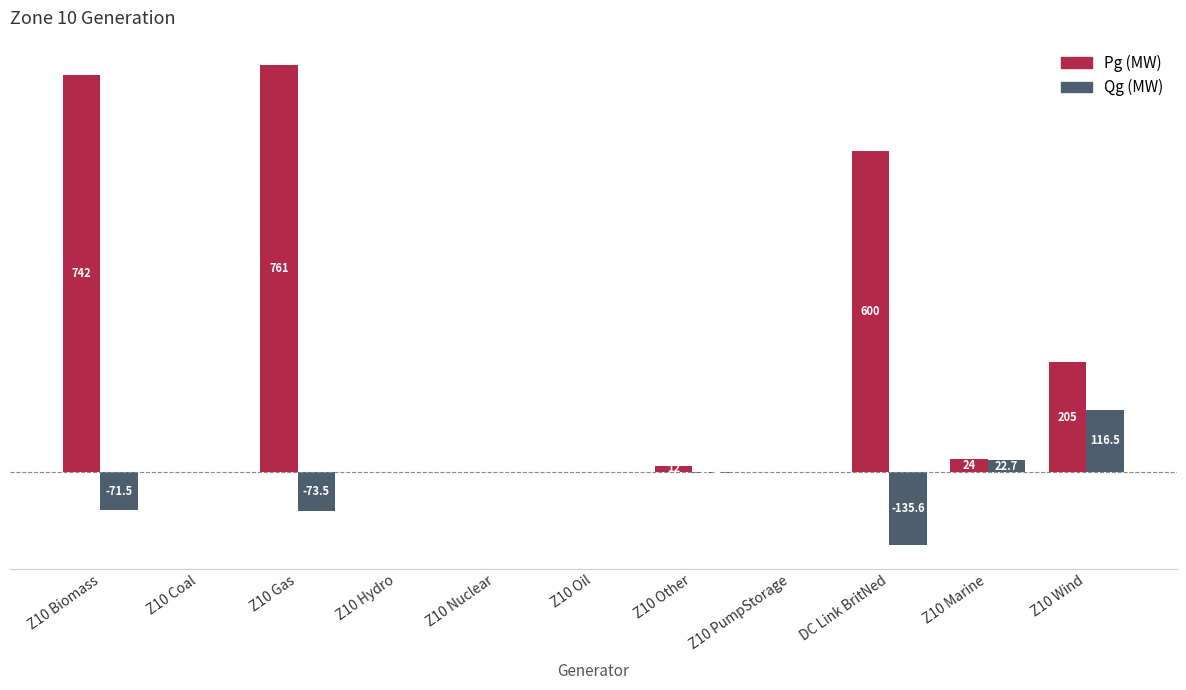

Which series has the largest total across all categories?

Pg (MW)